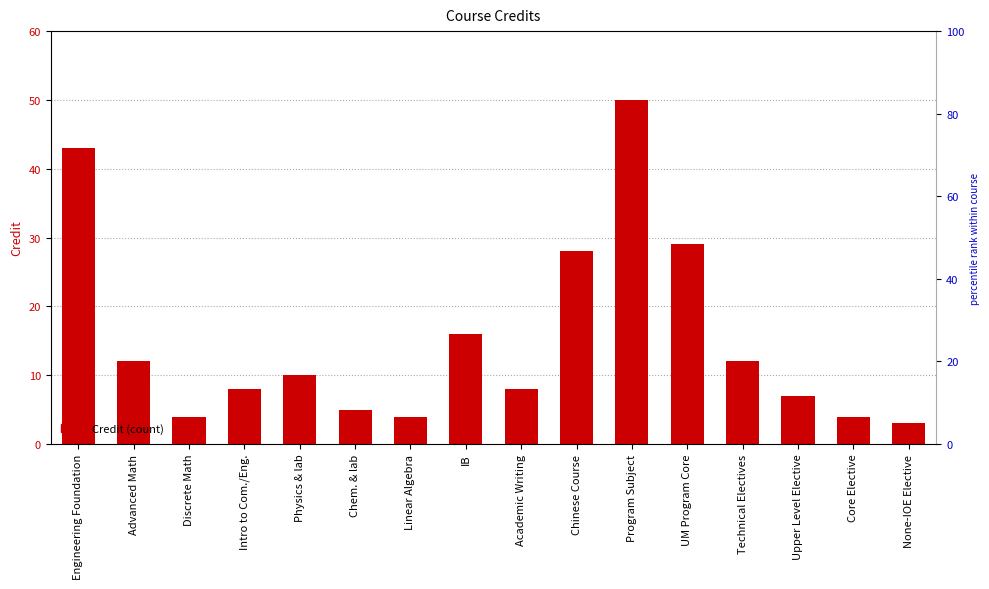

What is the smallest value displayed?

3